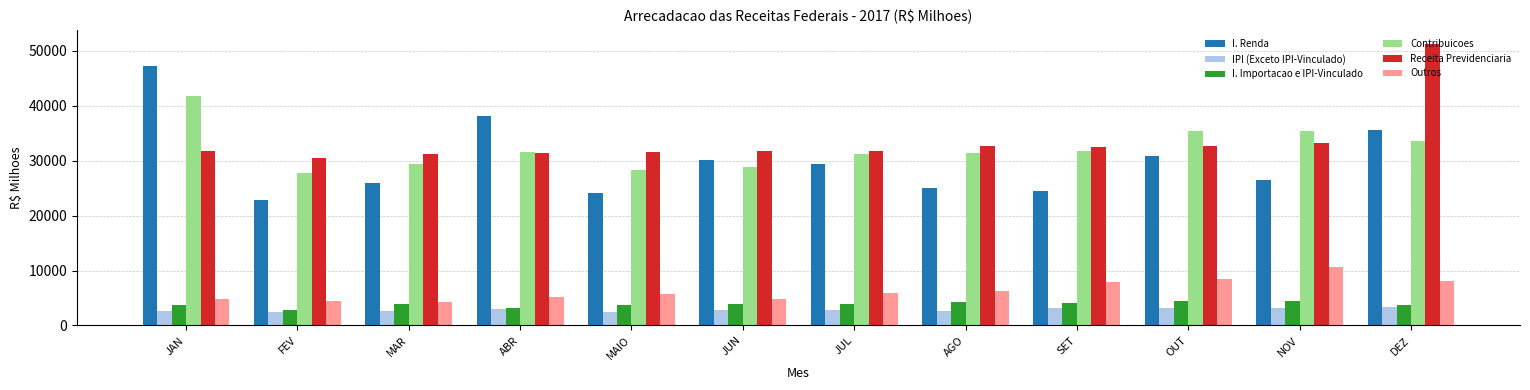

What is the label of the 5th bar from the right?

AGO